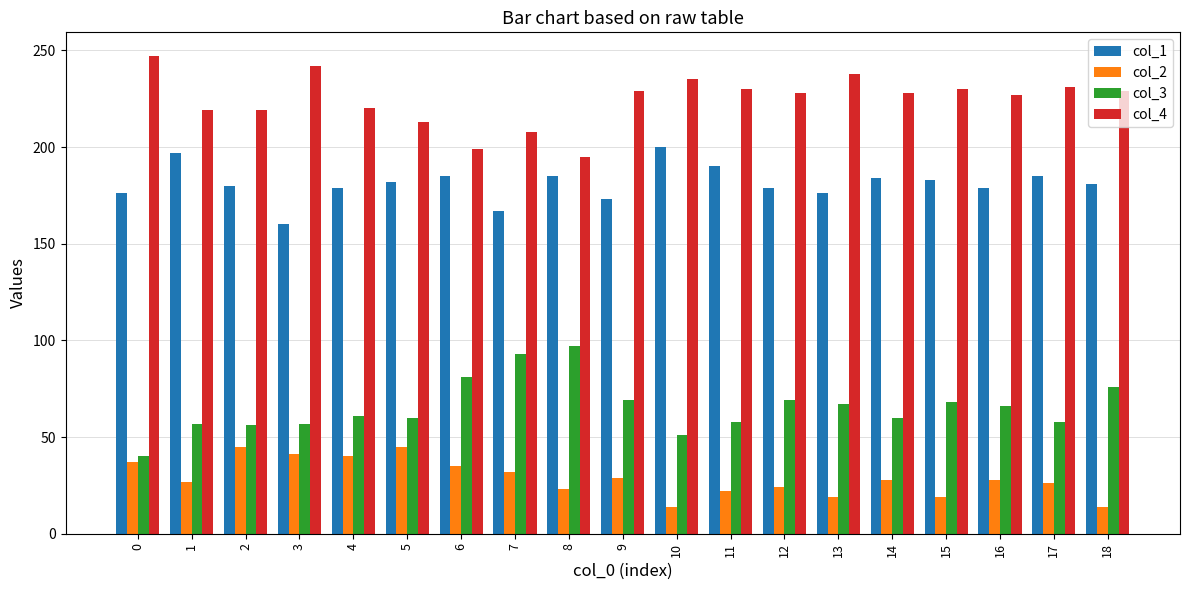

What is the value of the col_1 bar at the 3rd from the left?

180